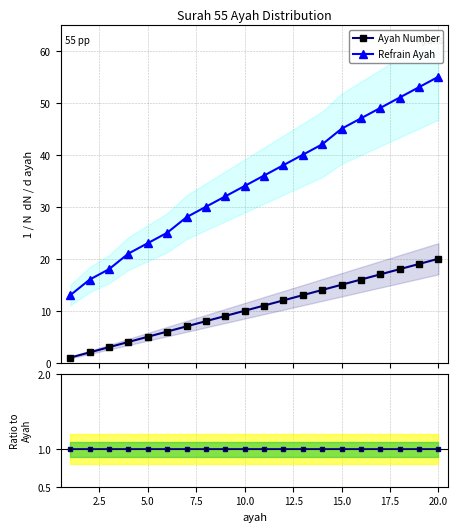

Reading left to right, extract all data points from this chart.

Ayah Number: 1	2	3	4	5	6	7	8	9	10	11	12	13	14	15	16	17	18	19	20
Refrain Ayah: 13	16	18	21	23	25	28	30	32	34	36	38	40	42	45	47	49	51	53	55
Ratio: 1	1	1	1	1	1	1	1	1	1	1	1	1	1	1	1	1	1	1	1